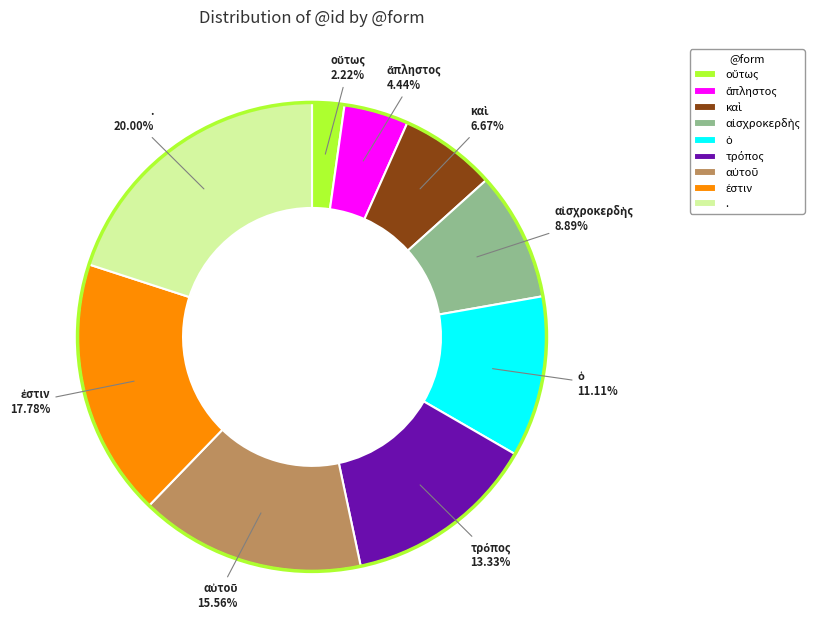

Is there any slice that represents more than half of the pie?

No